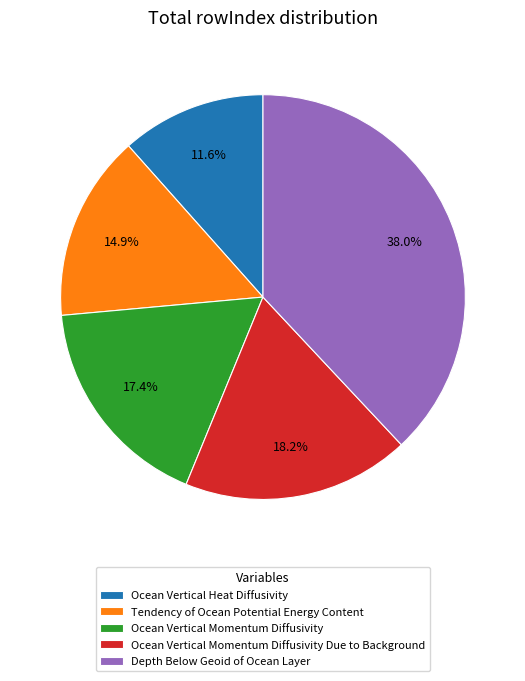

Approximately how many times larger is the value at Ocean Vertical Momentum Diffusivity compared to Depth Below Geoid of Ocean Layer?

0.5